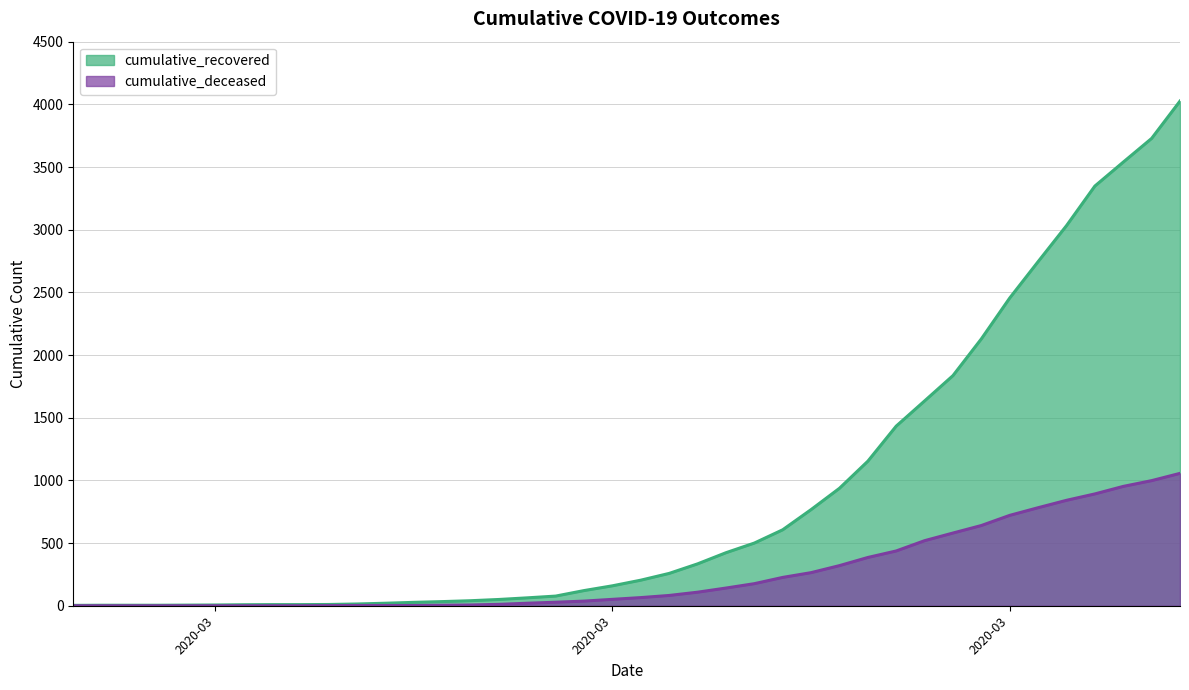

What is the highest value of the cumulative_recovered series?

4026